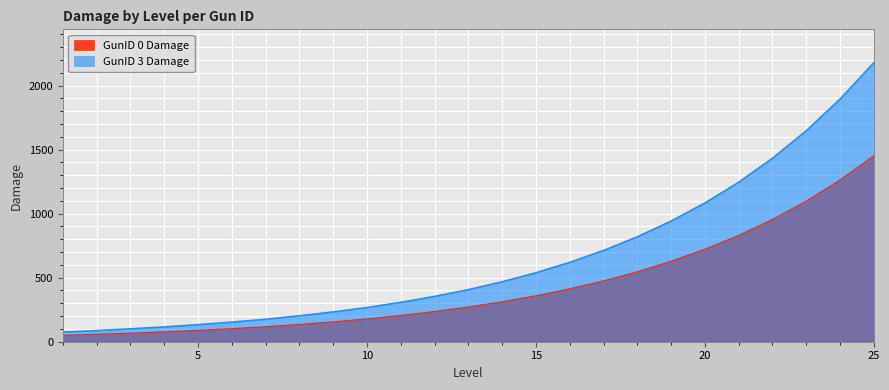

How many lines are shown in the chart?

2